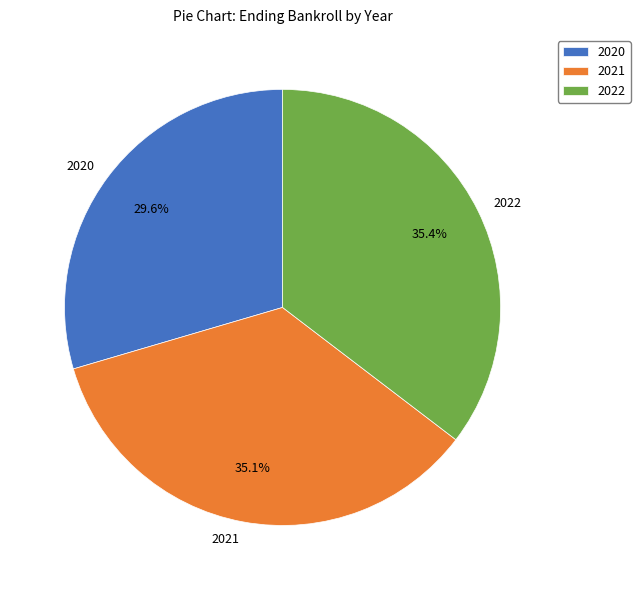

The 2021 slice represents 50% of the pie. True or false?

False